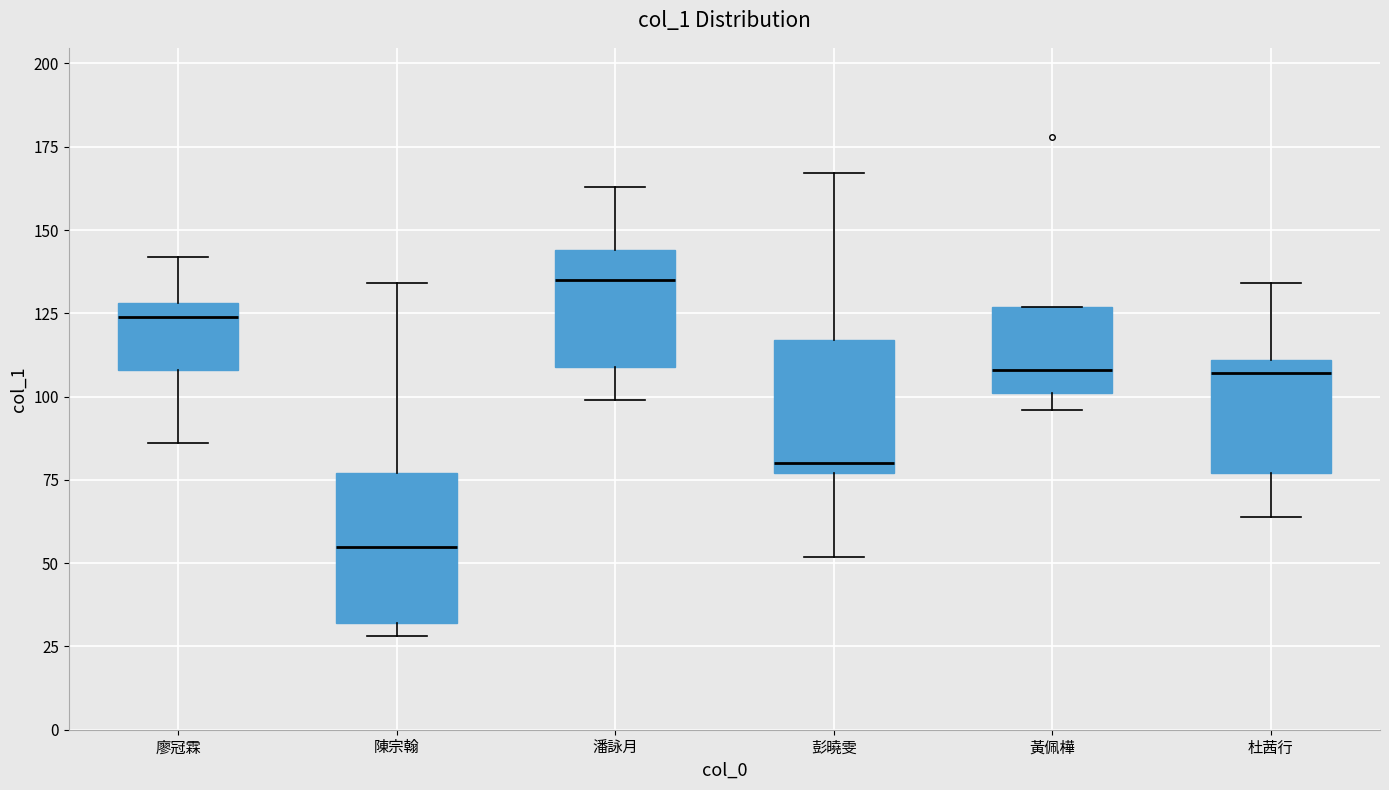

Where is the upper edge of the box for 陳宗翰 on the y-axis? The values are not printed on the chart, so give them approximately, as read against the axis.

75